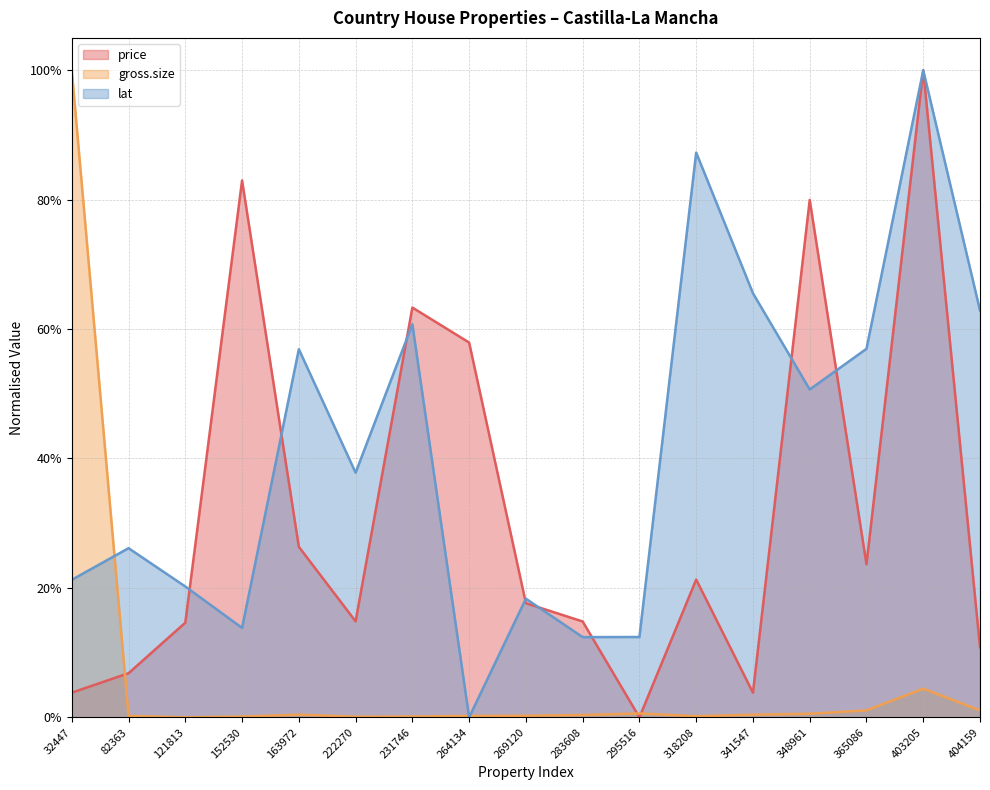

Where is lat nearest to the value 0?

264134